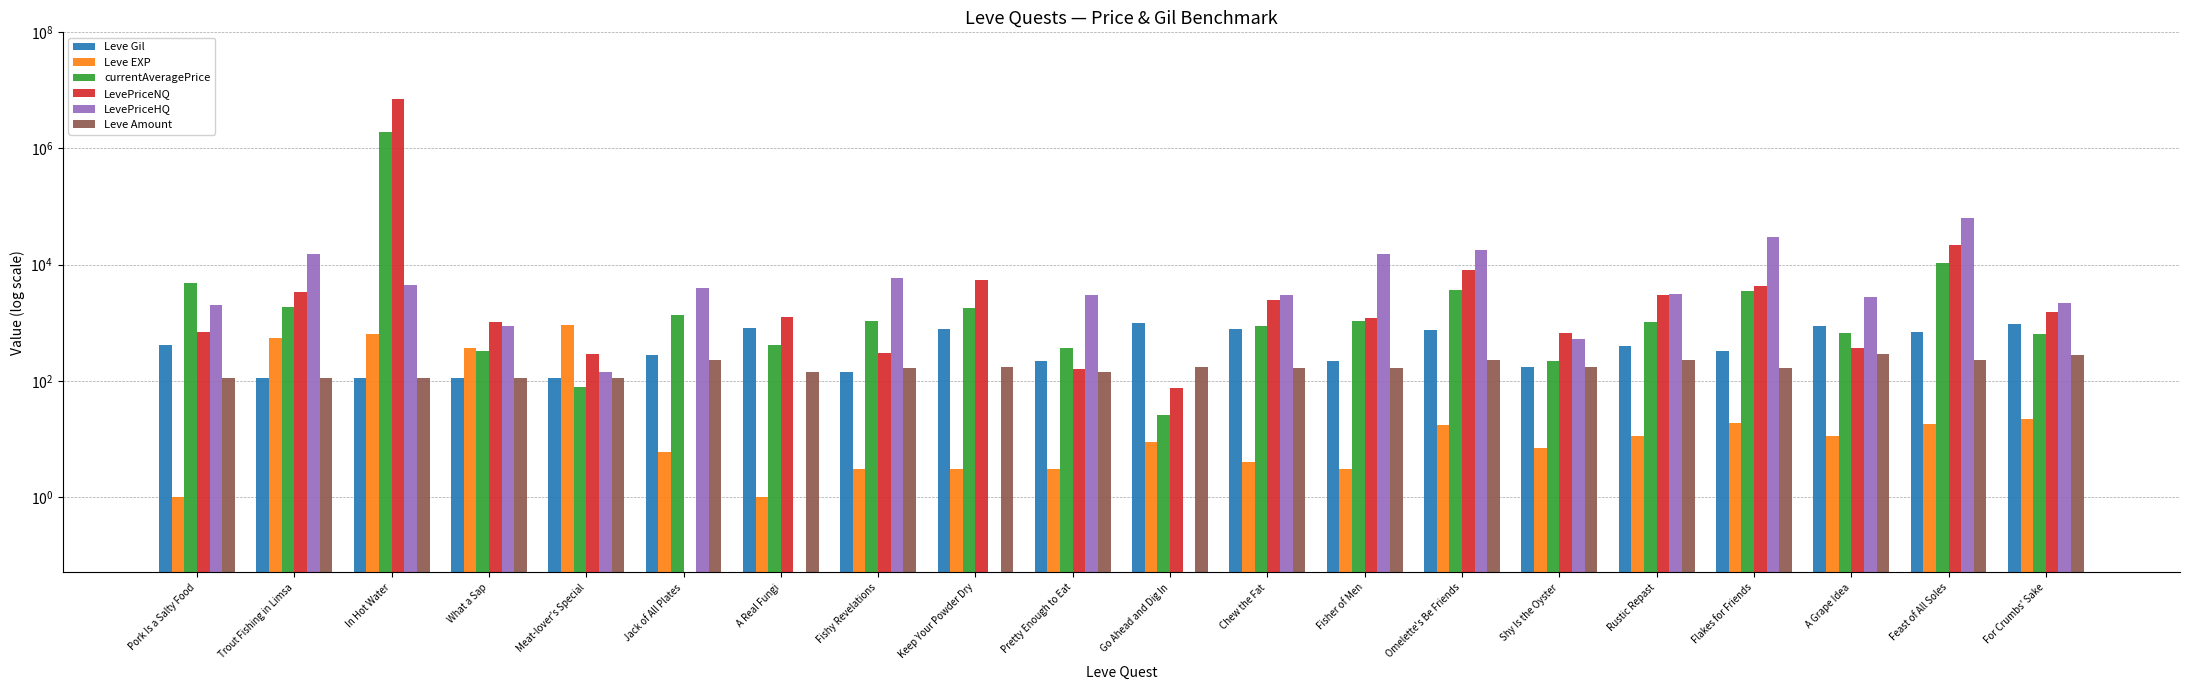

What is the sum of all Leve EXP values?

2578.0